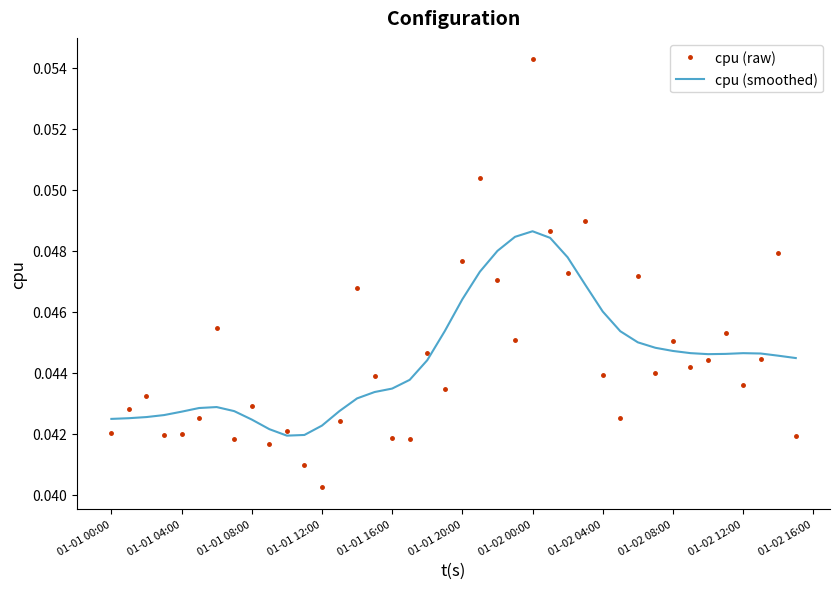

Which series has the largest range (max minus min)?

cpu (raw)